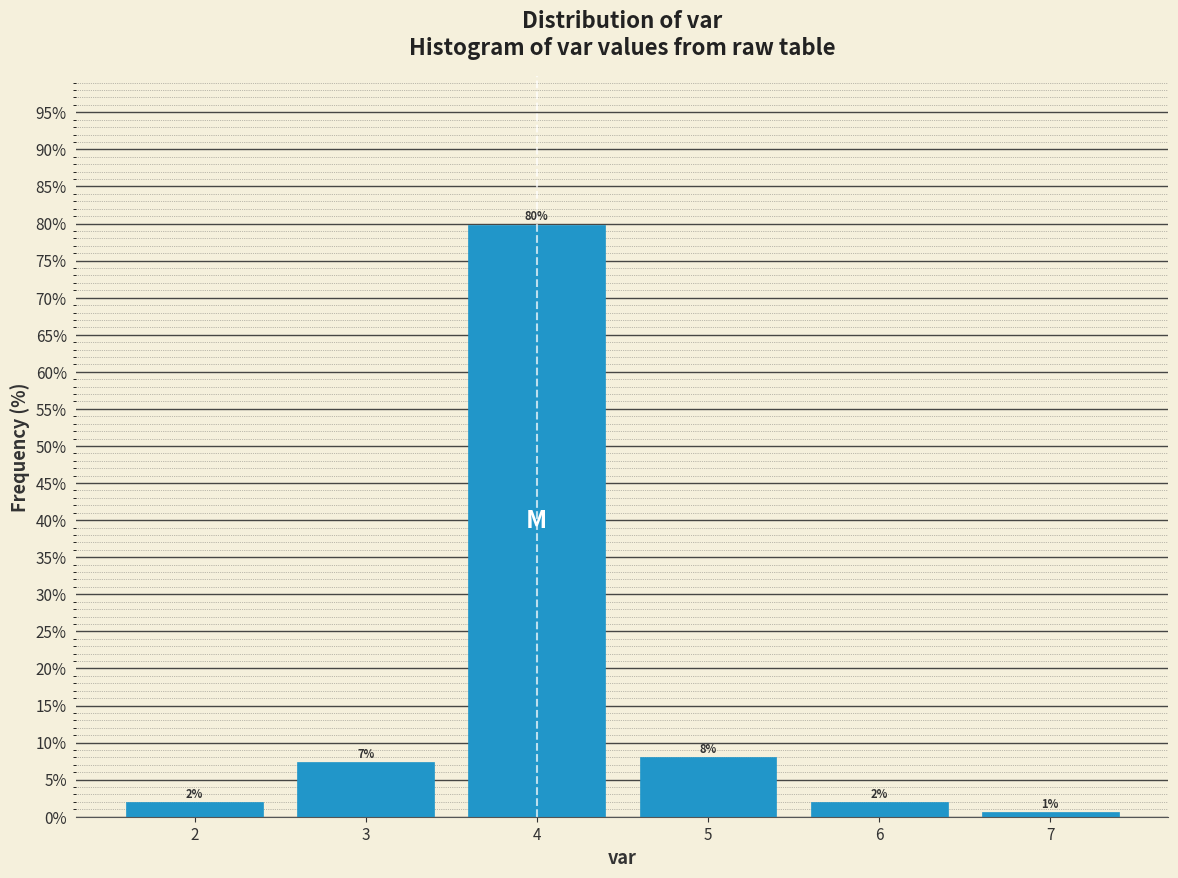

Which range on the x-axis has the tallest bar?

3.5 to 4.5